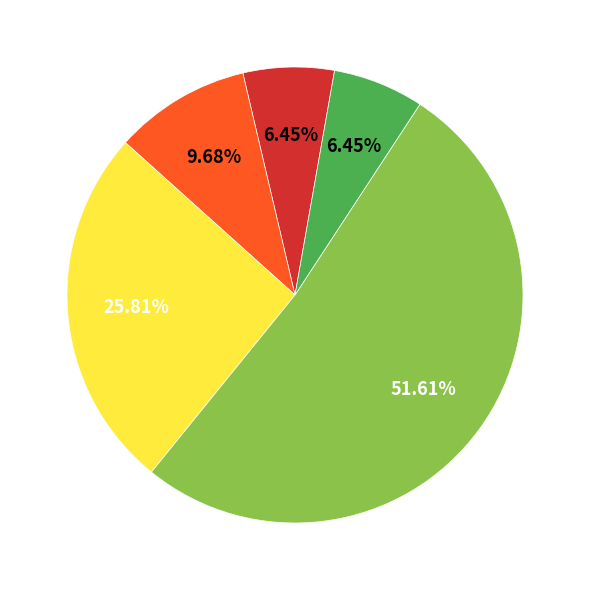

Does any single category account for the majority?

Yes